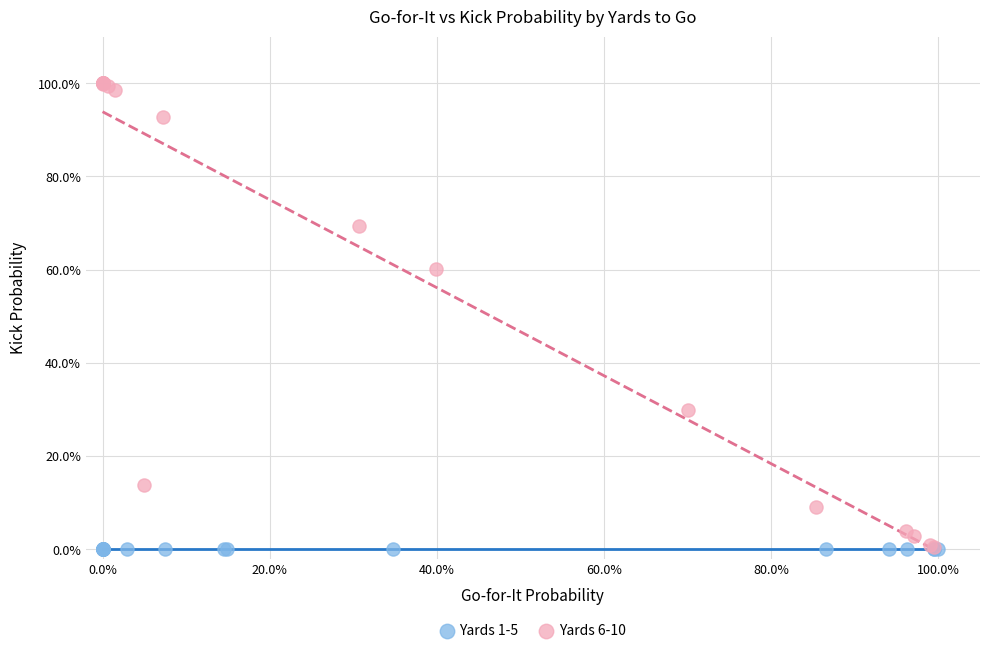

What are all the series names shown in the legend?

Yards 1-5, Yards 6-10